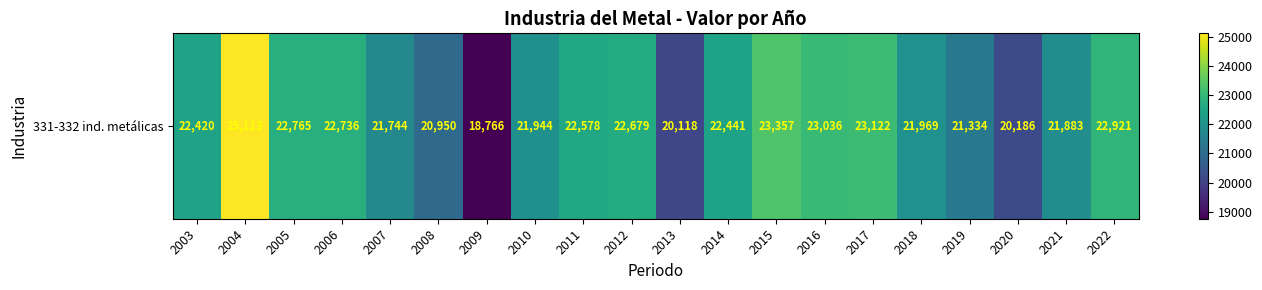

The value at 2004 is 10099.4. True or false?

False